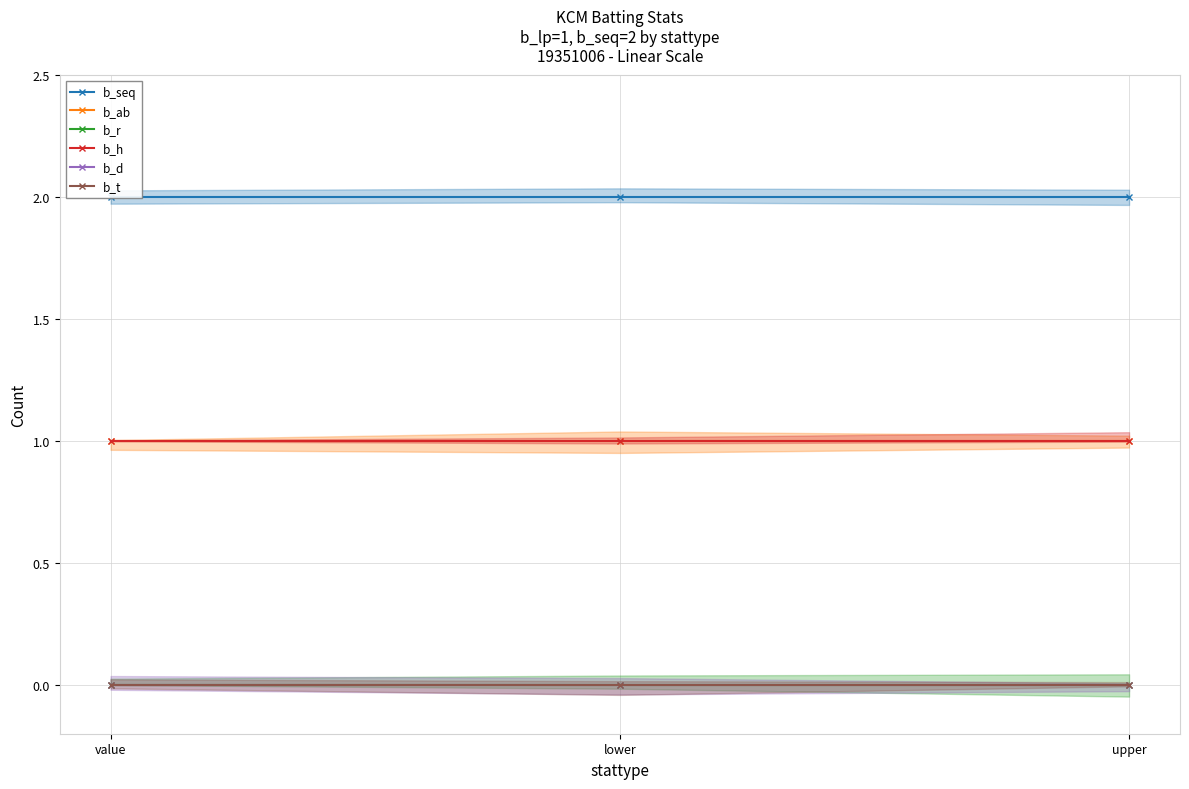

Which series has the largest total across all categories?

b_seq